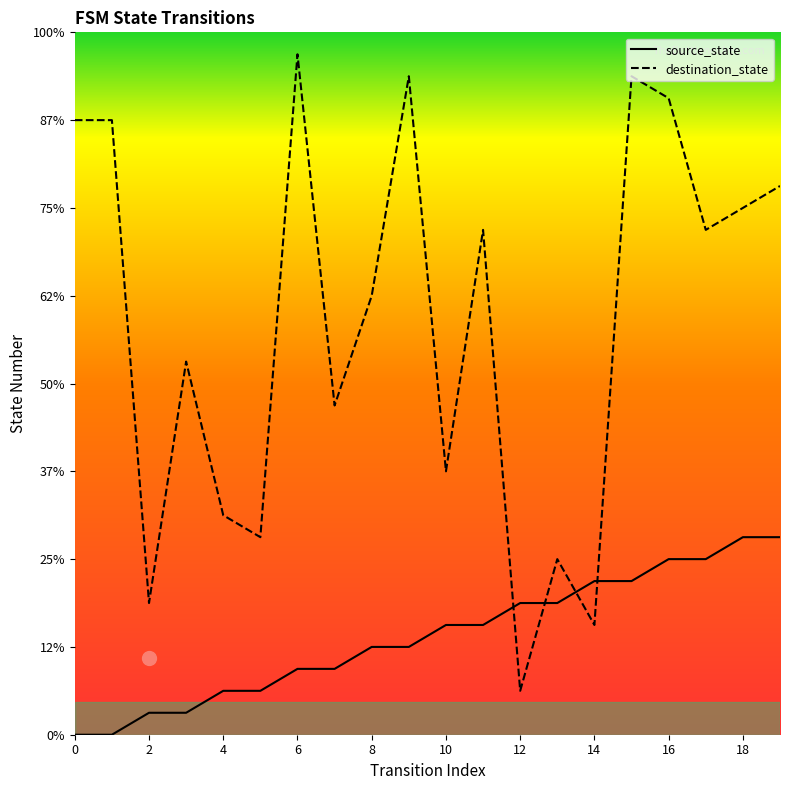

Where is the first local maximum for destination_state?

3